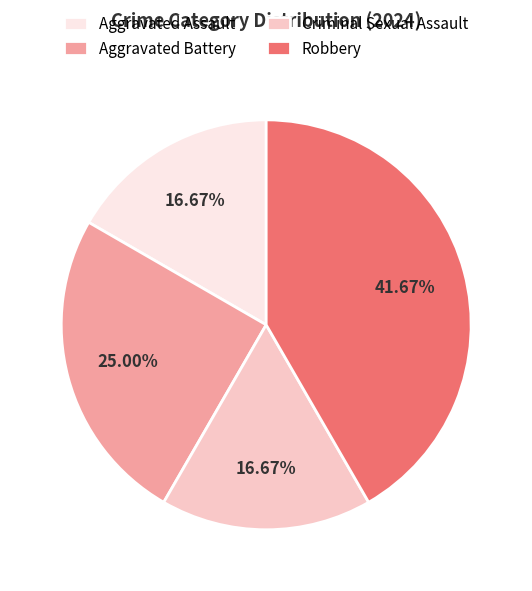

Does Robbery represent more than half of the total?

No